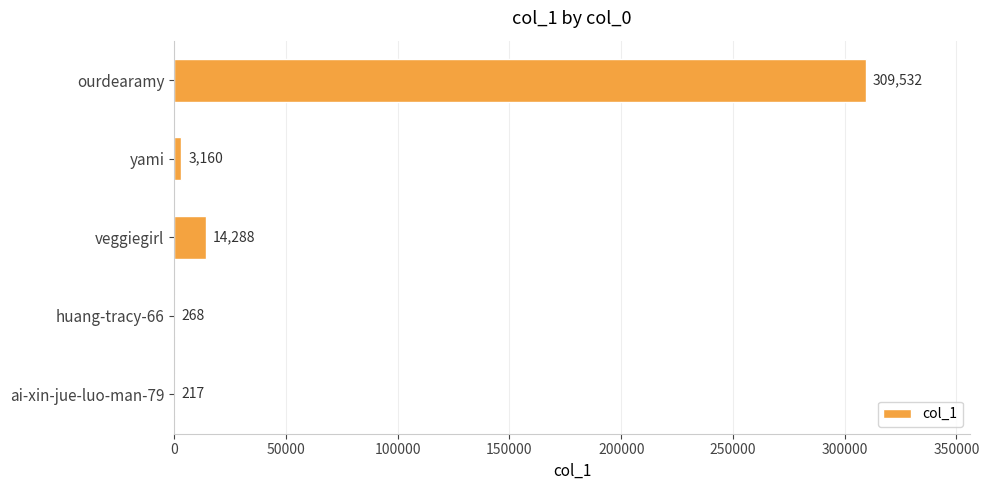

What is the average value?

65493